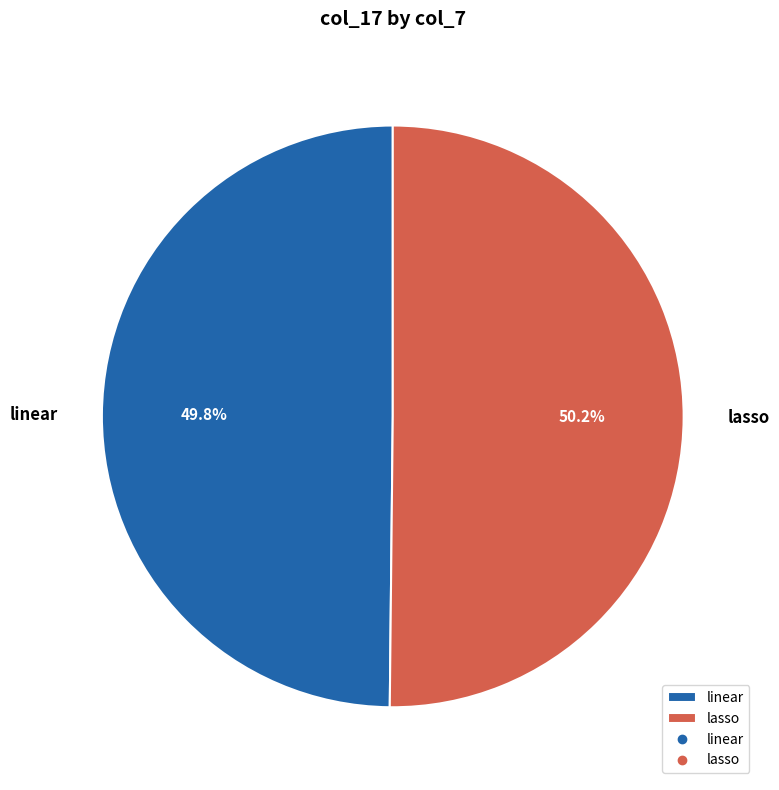

How many segments does this pie chart have?

2